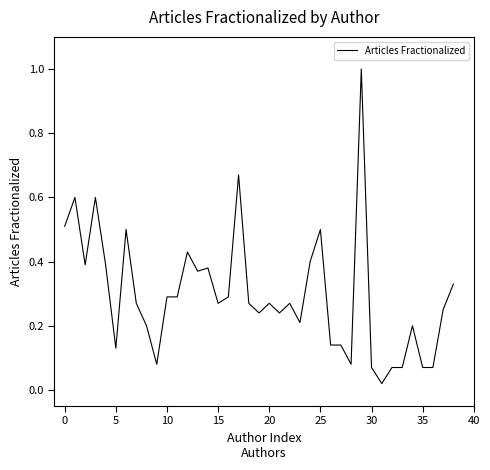

What is the maximum value shown in the chart?

1.0